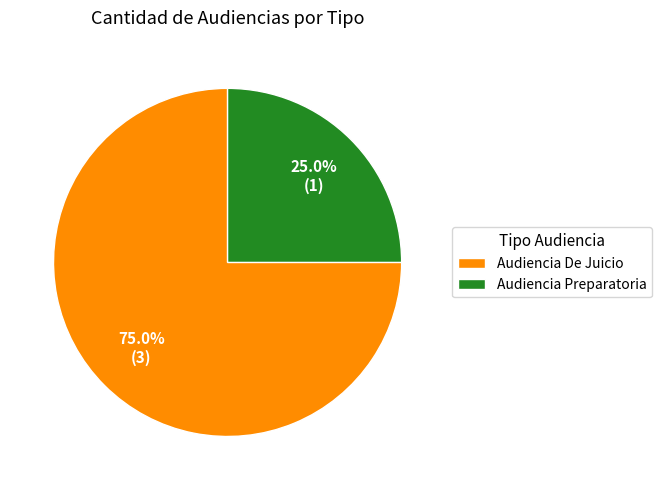

To the nearest percent, what portion does Audiencia De Juicio represent?

75%